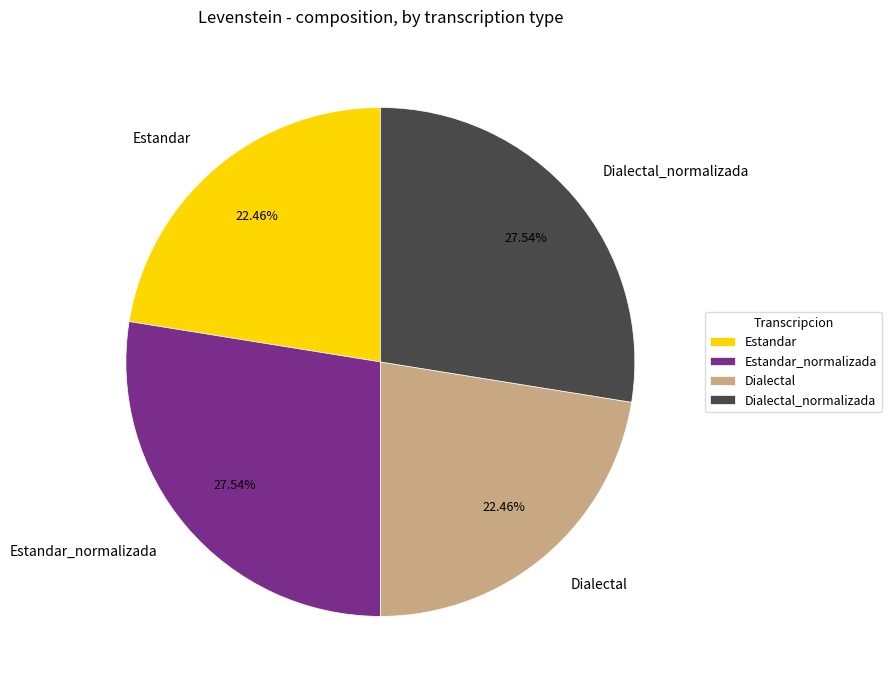

Count the number of slices in the pie.

4